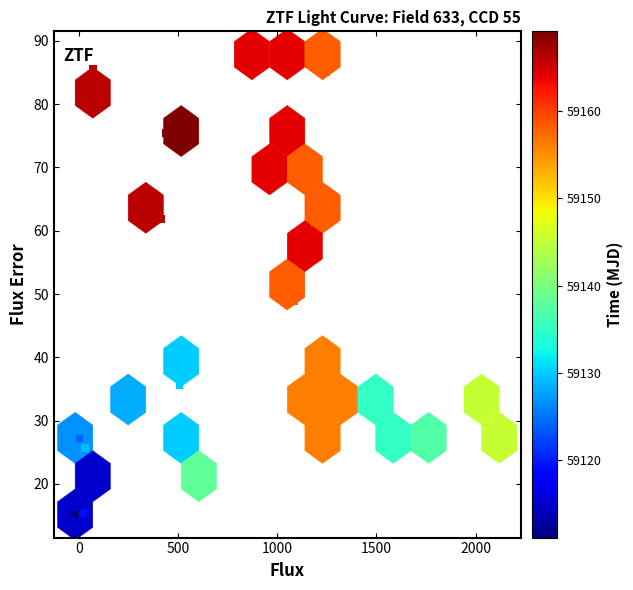

What Y value in the scatter plot is closest to 51?

48.9